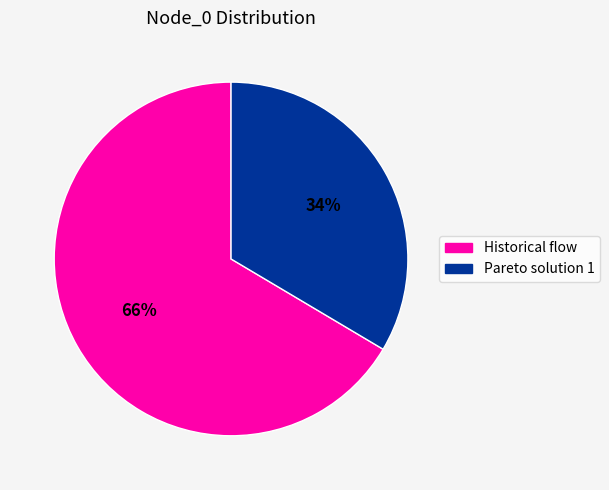

Is the sum of Pareto solution 1 and Historical flow greater than half?

Yes